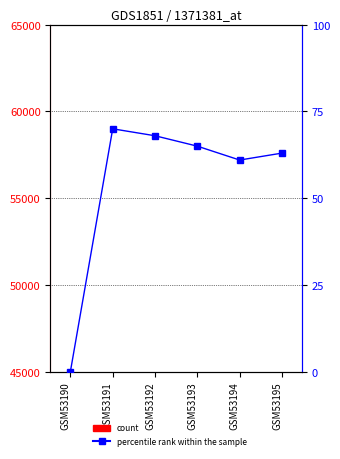

The count series shows 80 at GSM53195. True or false?

False